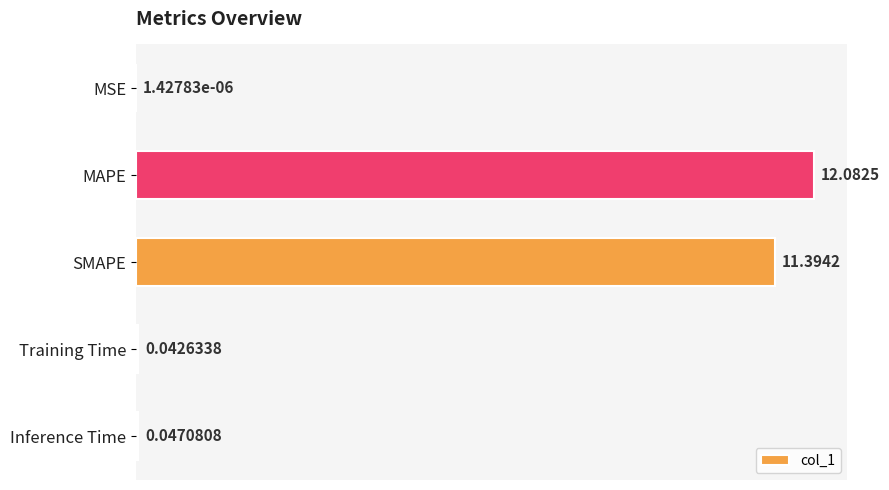

Which label corresponds to the largest value in the chart?

MAPE